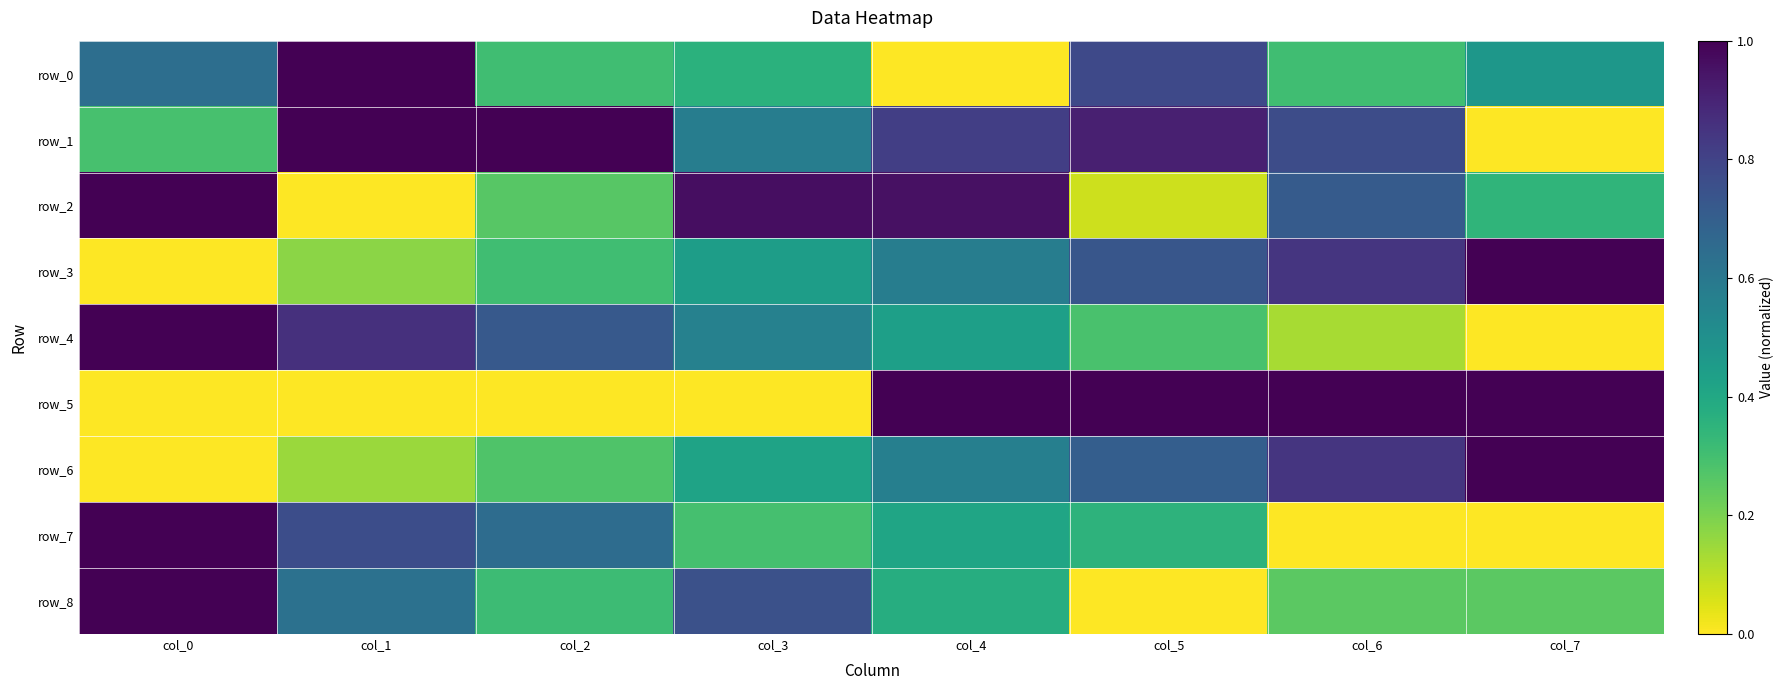

Is it true that row_4 equals 0.5 at col_5?

False